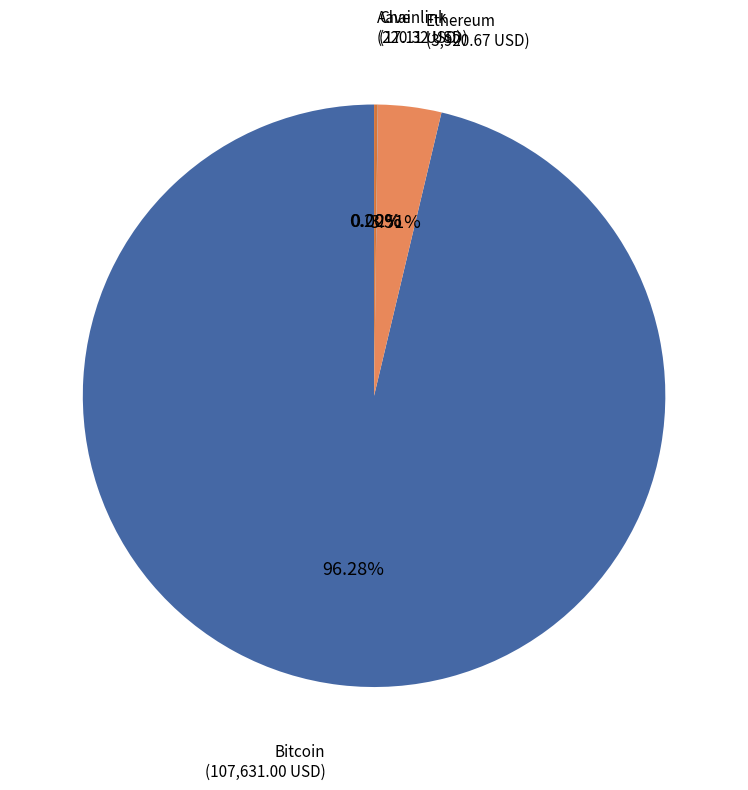

Is there any slice that represents more than half of the pie?

Yes